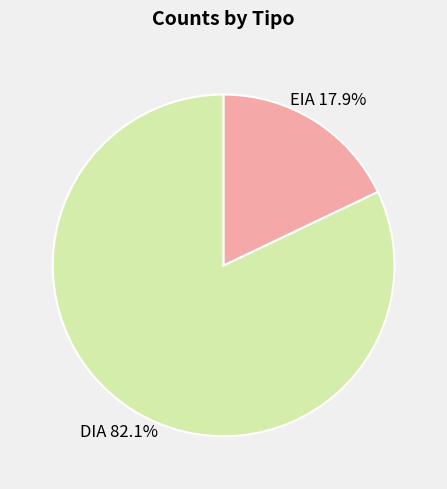

Rank the categories by value from lowest to highest.

EIA, DIA